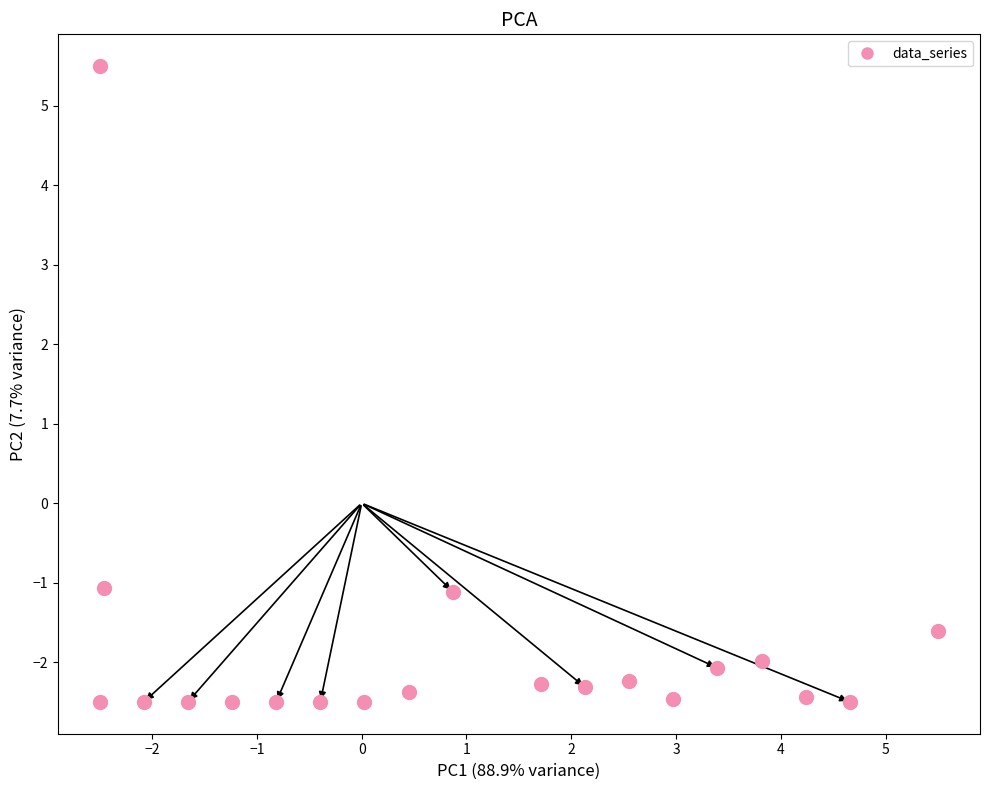

What is the range of Y values (max minus min)?

8.0